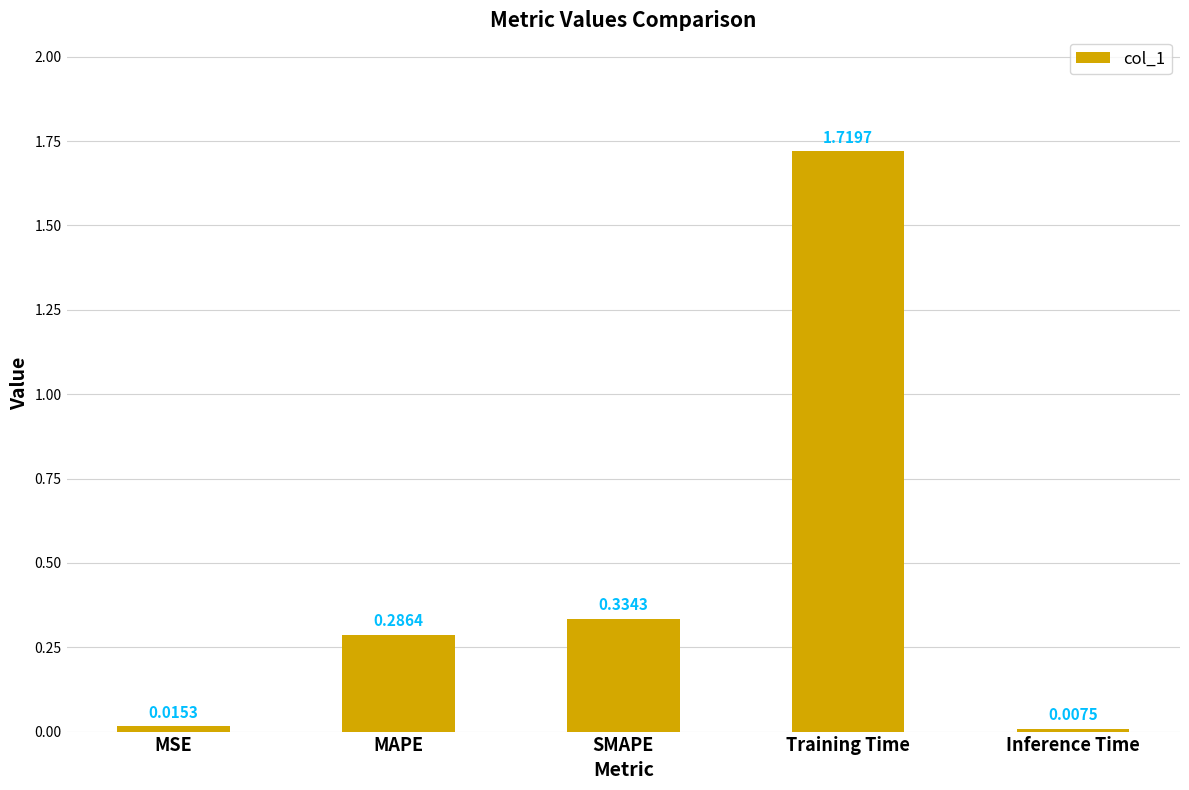

Which label corresponds to the smallest value in the chart?

Inference Time